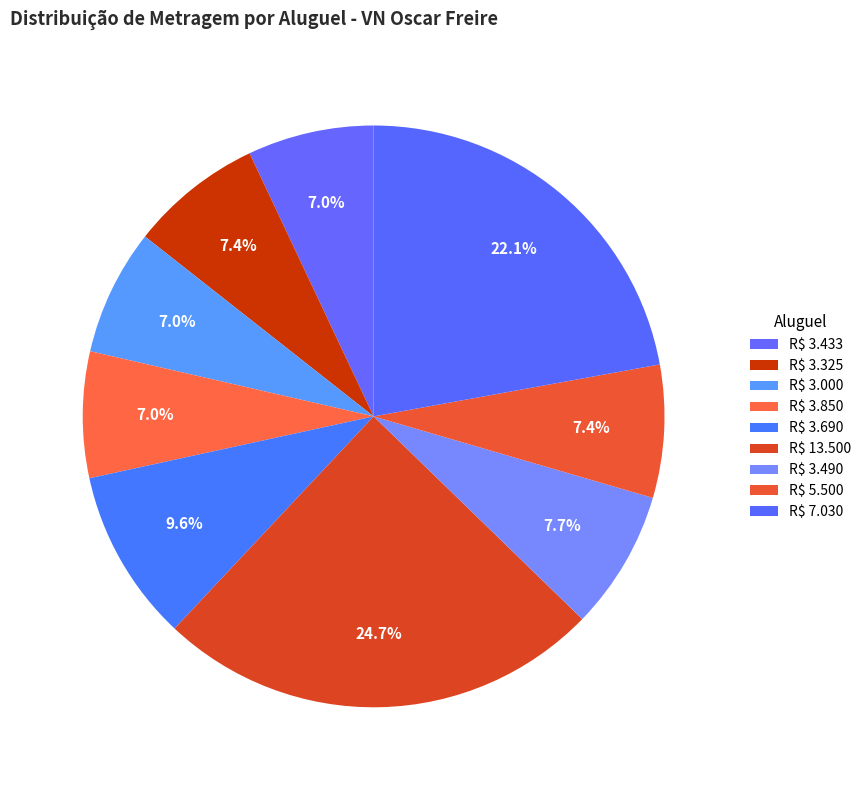

How much of the chart is everything except R$ 3.325?

92.6%